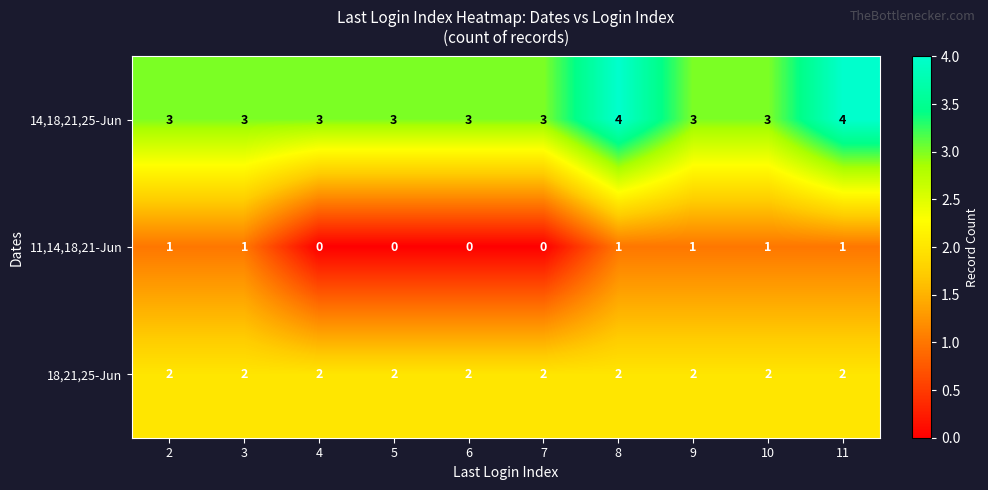

Count the 11,14,18,21-Jun values in the range 0 to 1.

10